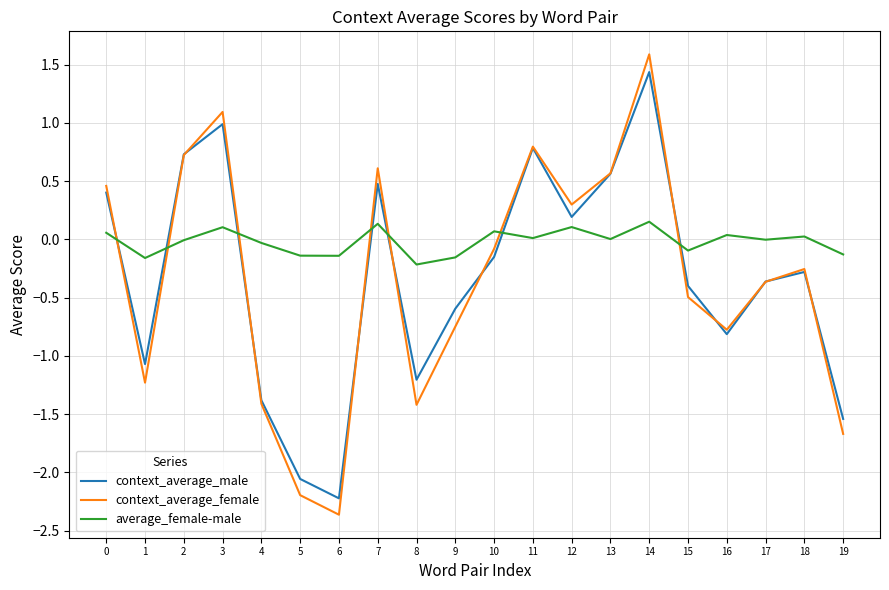

What is the difference between the highest and lowest values at 18?

0.3